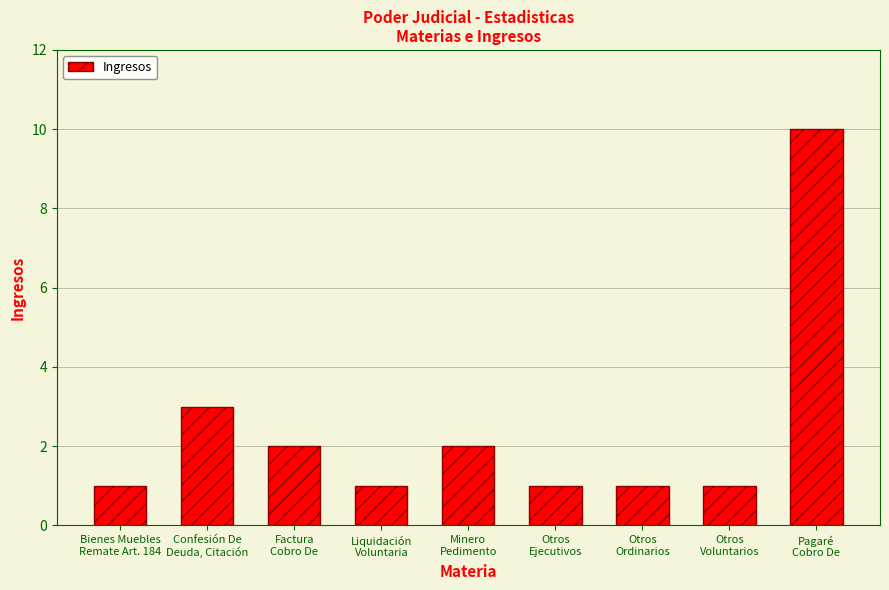

Which has a higher value, Confesión De
Deuda, Citación or Factura
Cobro De?

Confesión De
Deuda, Citación